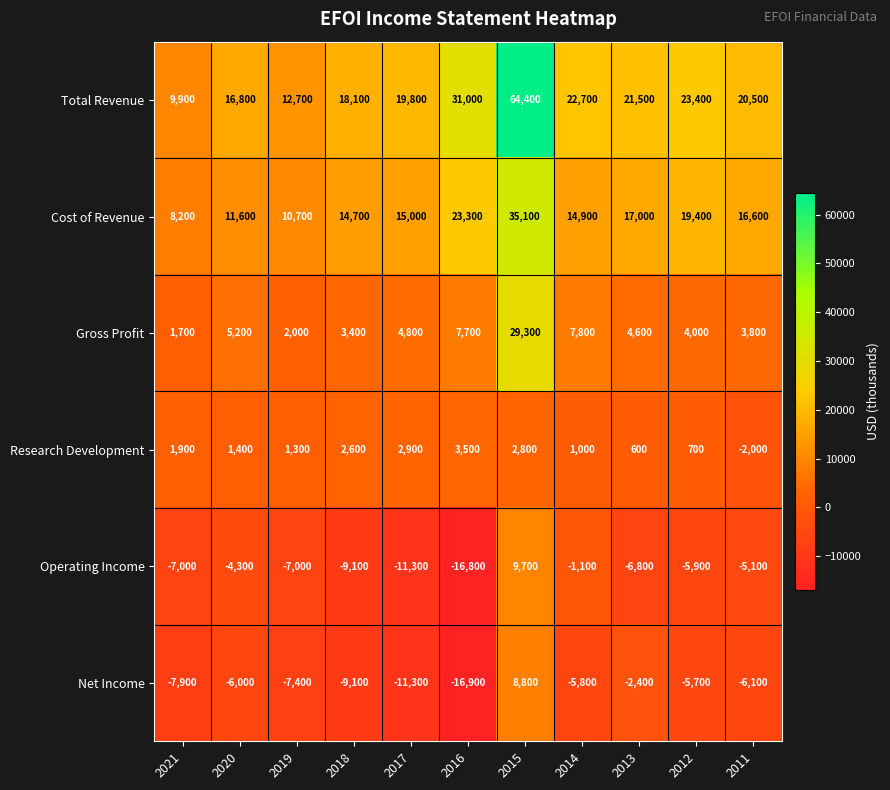

Which series changed the most between 2018 and 2013?

Net Income